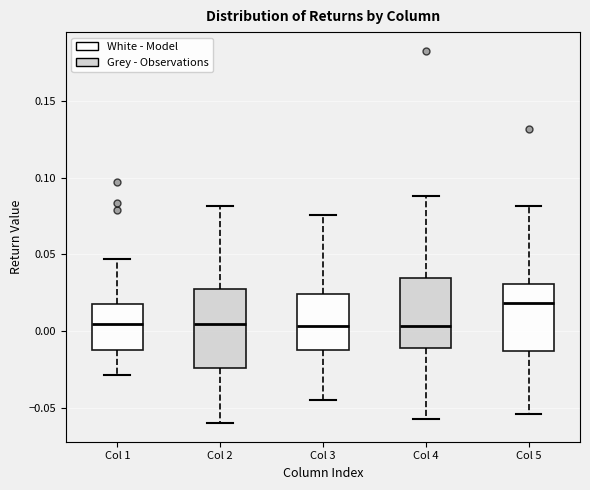

Reading left to right, read every box against the y-axis: the position of its median line, the range the box covers, and the ends of its whiskers. The values are not printed on the chart, so give them approximately, as read against the axis.

Col 1: median 0.005, box -0.010 to 0.020, whiskers -0.030 to 0.045
Col 2: median 0.005, box -0.025 to 0.025, whiskers -0.060 to 0.080
Col 3: median 0.005, box -0.015 to 0.025, whiskers -0.045 to 0.075
Col 4: median 0.005, box -0.010 to 0.035, whiskers -0.060 to 0.090
Col 5: median 0.020, box -0.015 to 0.030, whiskers -0.055 to 0.080